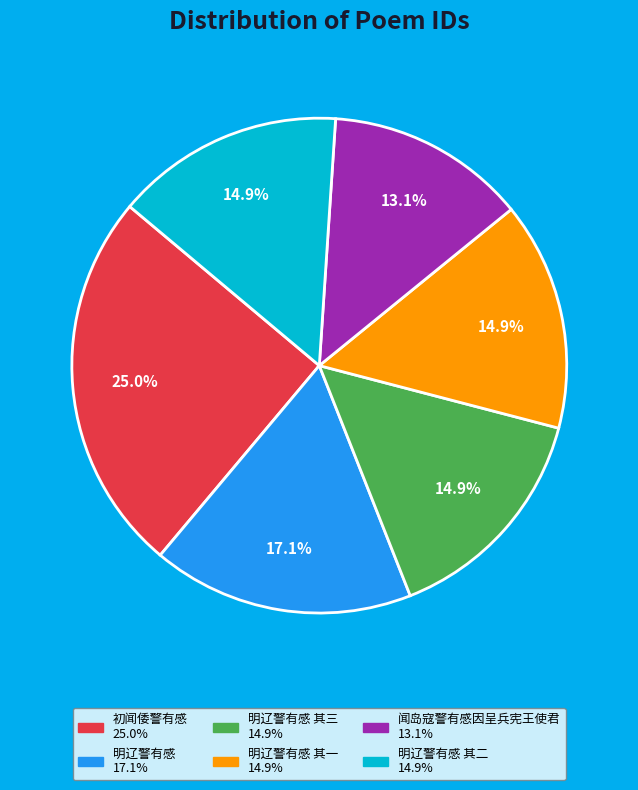

Is there a majority slice in this chart?

No